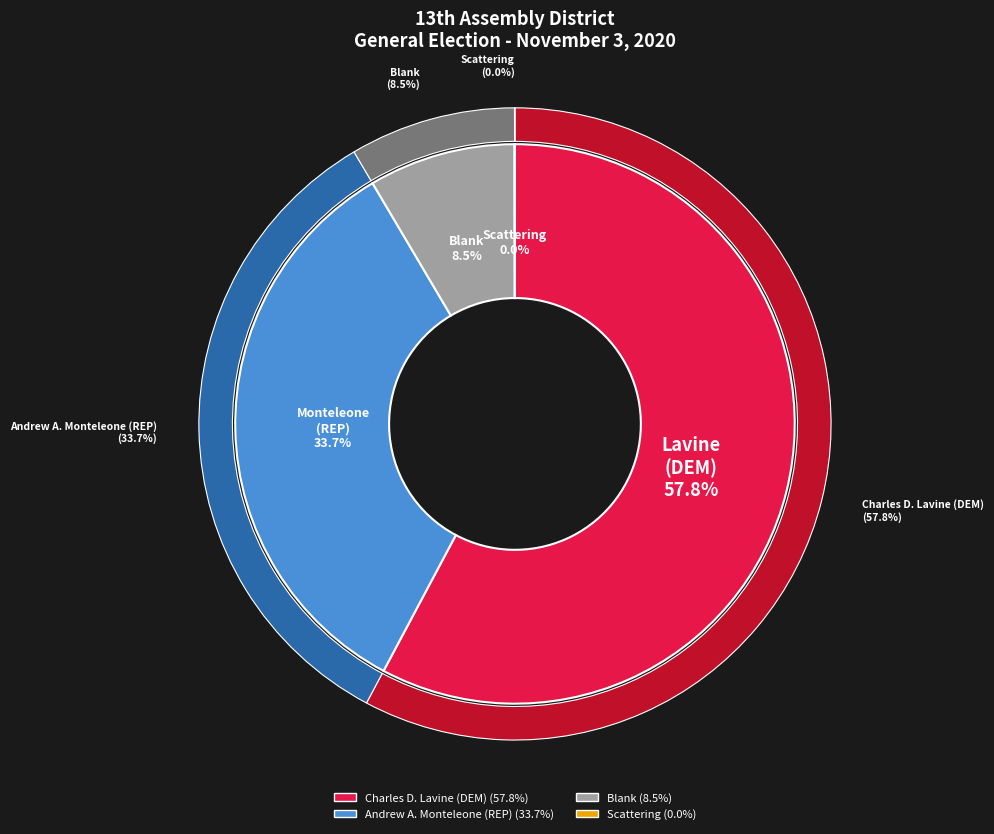

Which slice is the largest?

Charles D. Lavine (DEM)